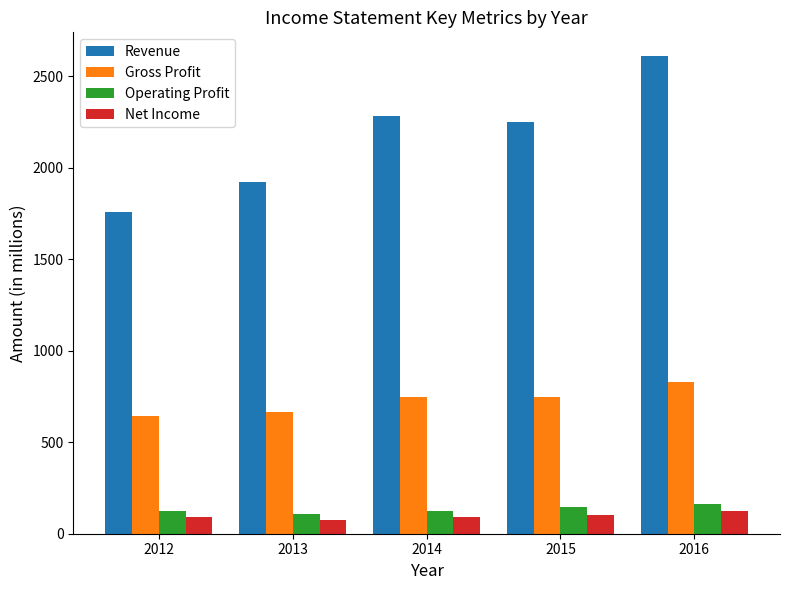

Between 2013 and 2014, which series saw the biggest shift?

Revenue